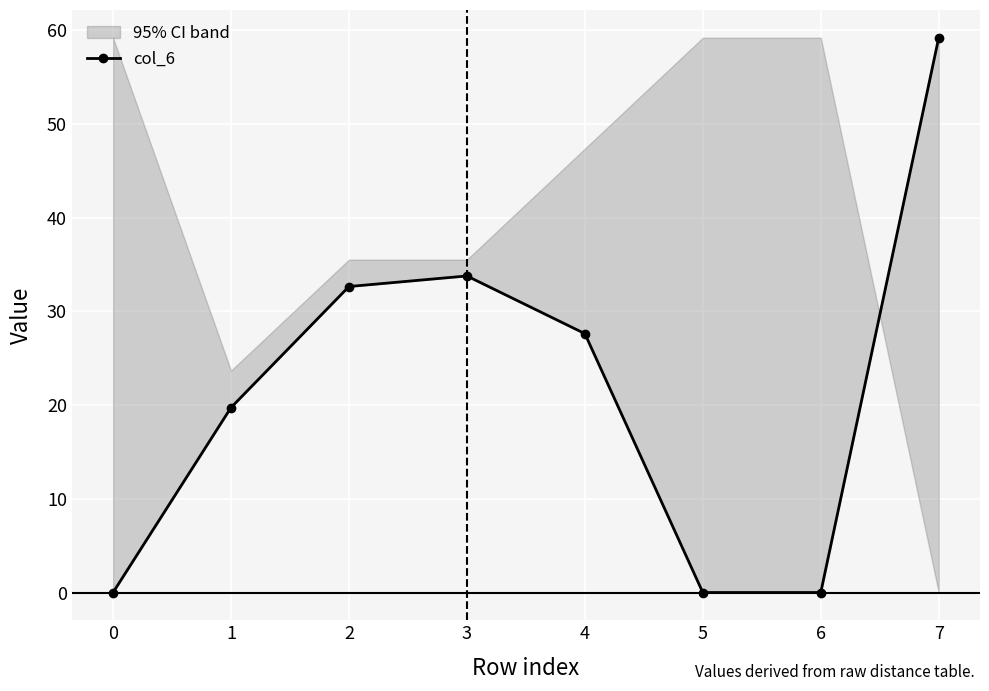

What is the greatest value displayed?

59.2